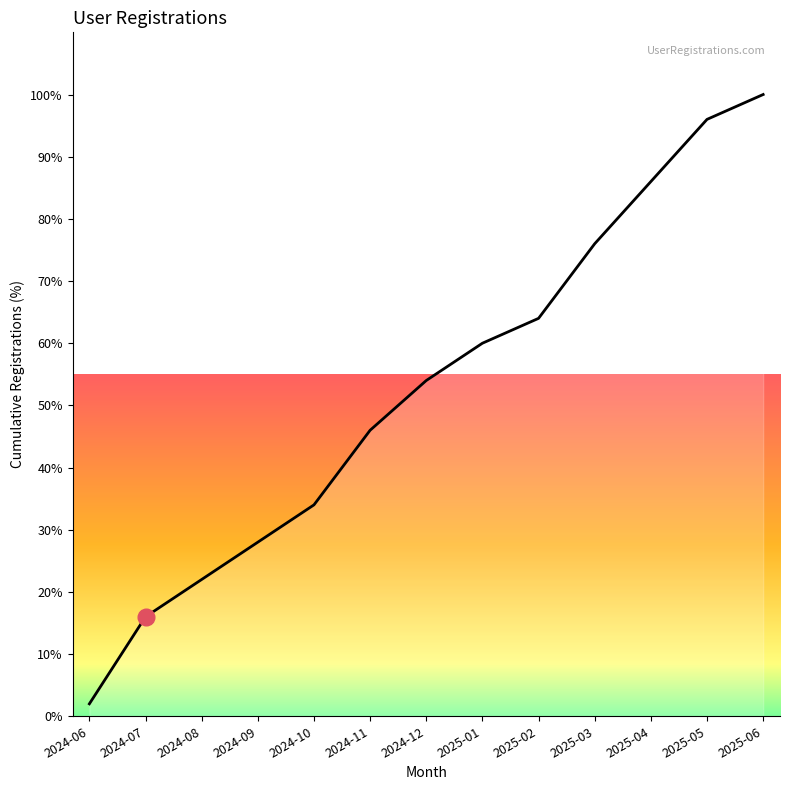

At which label is the value closest to 51?

2024-12